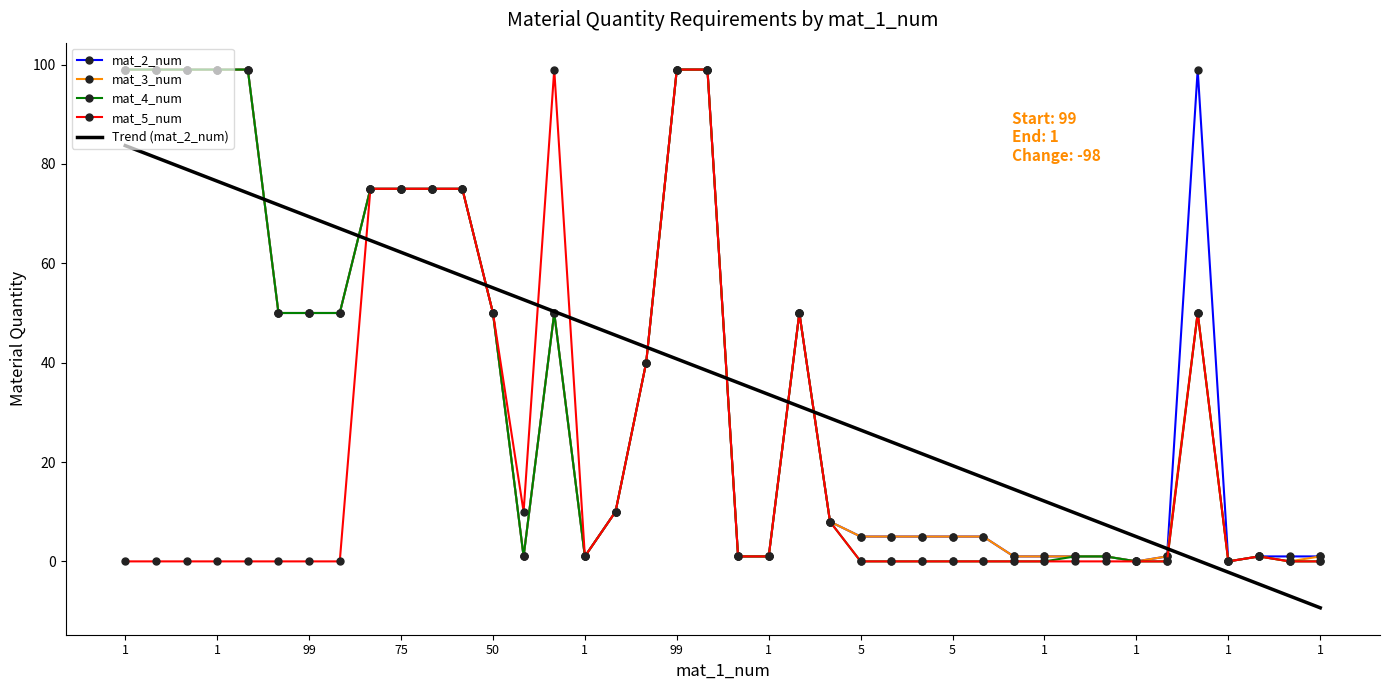

Reading left to right, extract all data points from this chart.

mat_2_num: 99.0	99.0	99.0	99.0	99.0	50.0	50.0	50.0	75.0	75.0	75.0	75.0	50.0	1.0	50.0	1.0	10.0	40.0	99.0	99.0	1.0	1.0	50.0	8.0	5.0	5.0	5.0	5.0	5.0	1.0	1.0	1.0	1.0	0.0	1.0	99.0	0.0	1.0	1.0	1.0
mat_3_num: 99.0	99.0	99.0	99.0	99.0	50.0	50.0	50.0	75.0	75.0	75.0	75.0	50.0	1.0	50.0	1.0	10.0	40.0	99.0	99.0	1.0	1.0	50.0	8.0	5.0	5.0	5.0	5.0	5.0	1.0	1.0	1.0	1.0	0.0	1.0	50.0	0.0	1.0	0.0	1.0
mat_4_num: 99.0	99.0	99.0	99.0	99.0	50.0	50.0	50.0	75.0	75.0	75.0	75.0	50.0	1.0	50.0	1.0	10.0	40.0	99.0	99.0	1.0	1.0	50.0	8.0	0.0	0.0	0.0	0.0	0.0	0.0	0.0	1.0	1.0	0.0	0.0	50.0	0.0	1.0	0.0	0.0
mat_5_num: 0.0	0.0	0.0	0.0	0.0	0.0	0.0	0.0	75.0	75.0	75.0	75.0	50.0	10.0	99.0	1.0	10.0	40.0	99.0	99.0	1.0	1.0	50.0	8.0	0.0	0.0	0.0	0.0	0.0	0.0	0.0	0.0	0.0	0.0	0.0	50.0	0.0	1.0	0.0	0.0
Trend (mat_2_num): 83.7	81.3	78.9	76.5	74.2	71.8	69.4	67.0	64.6	62.2	59.8	57.5	55.1	52.7	50.3	47.9	45.5	43.1	40.8	38.4	36.0	33.6	31.2	28.8	26.4	24.1	21.7	19.3	16.9	14.5	12.1	9.7	7.4	5.0	2.6	0.2	-2.2	-4.6	-7.0	-9.3